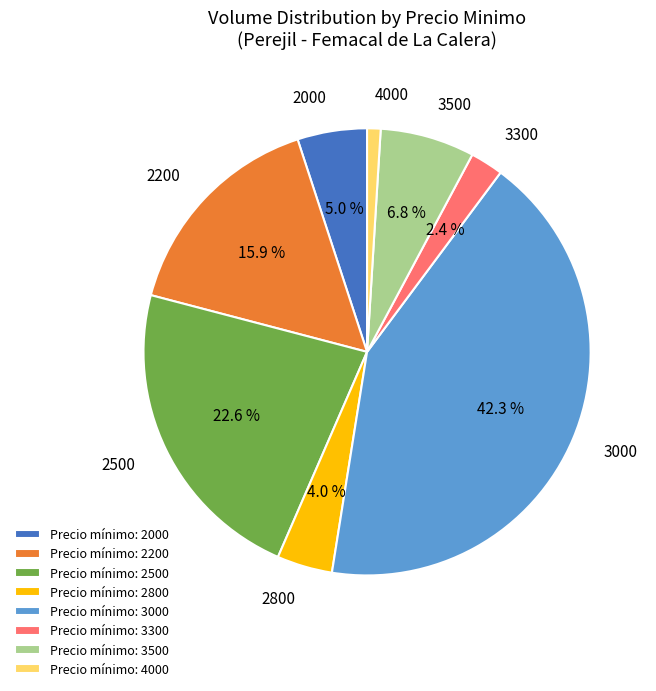

Combined, do 2800 and 2500 account for over 50%?

No